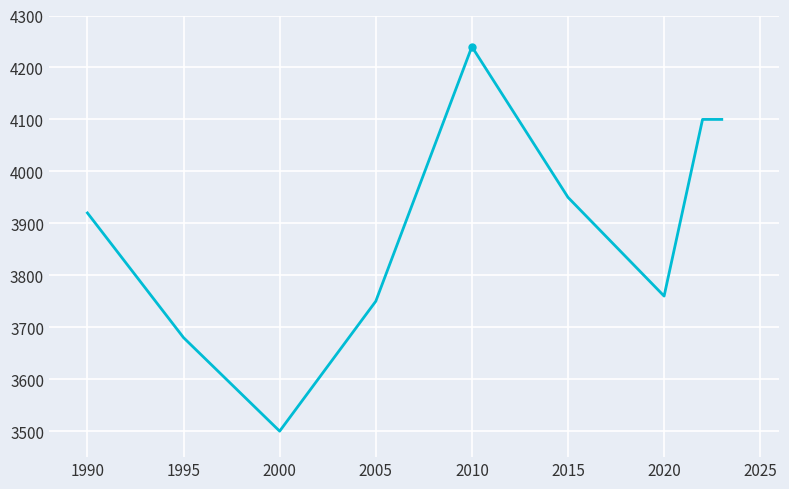

Reading left to right, what are all the values shown in this chart?

3920	3680	3500	3750	4240	3950	3760	4100	4100